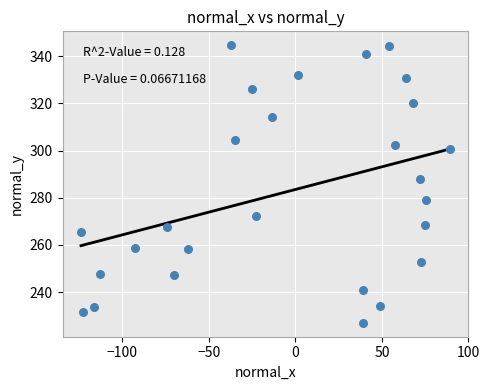

What is the range of X values (max minus min)?

213.3